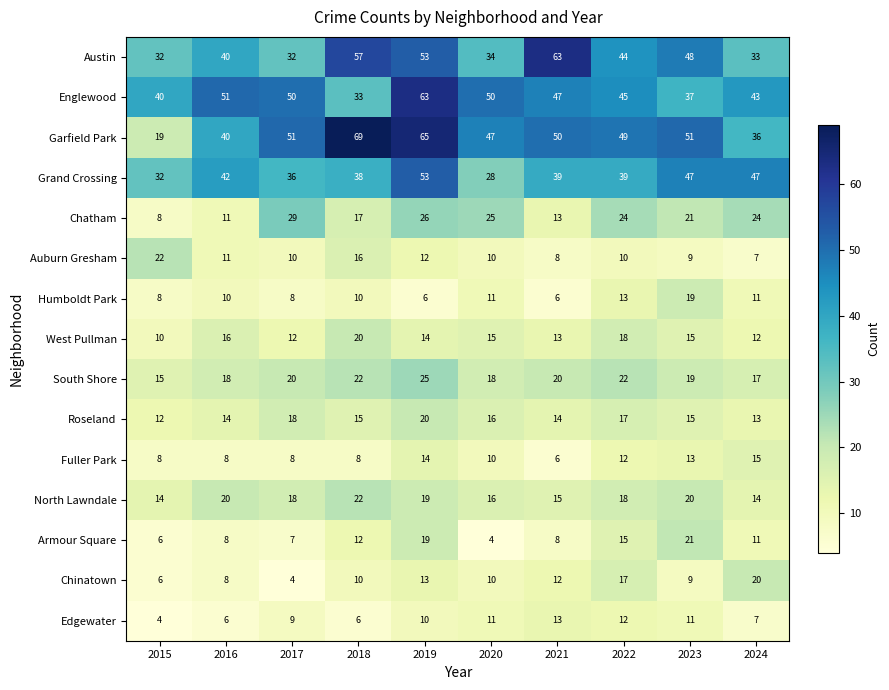

True or false: Chinatown has a value of 13 at 2019.

True